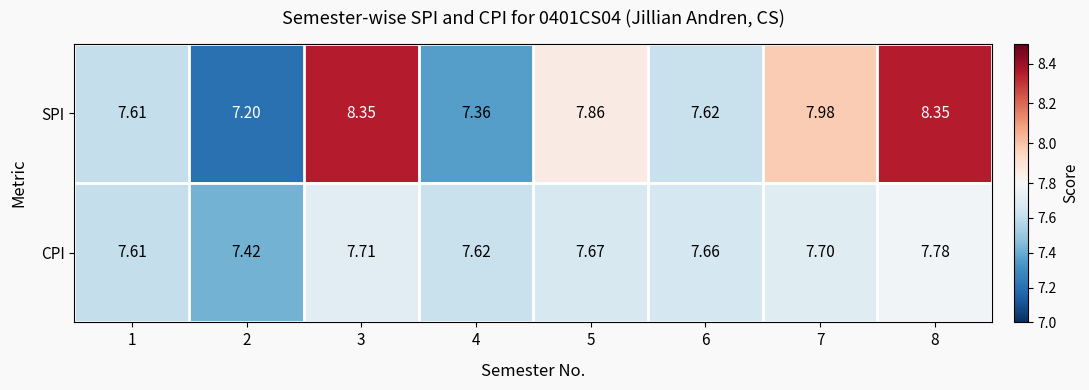

Is the value of SPI at 8 greater than the value of CPI at 1?

Yes